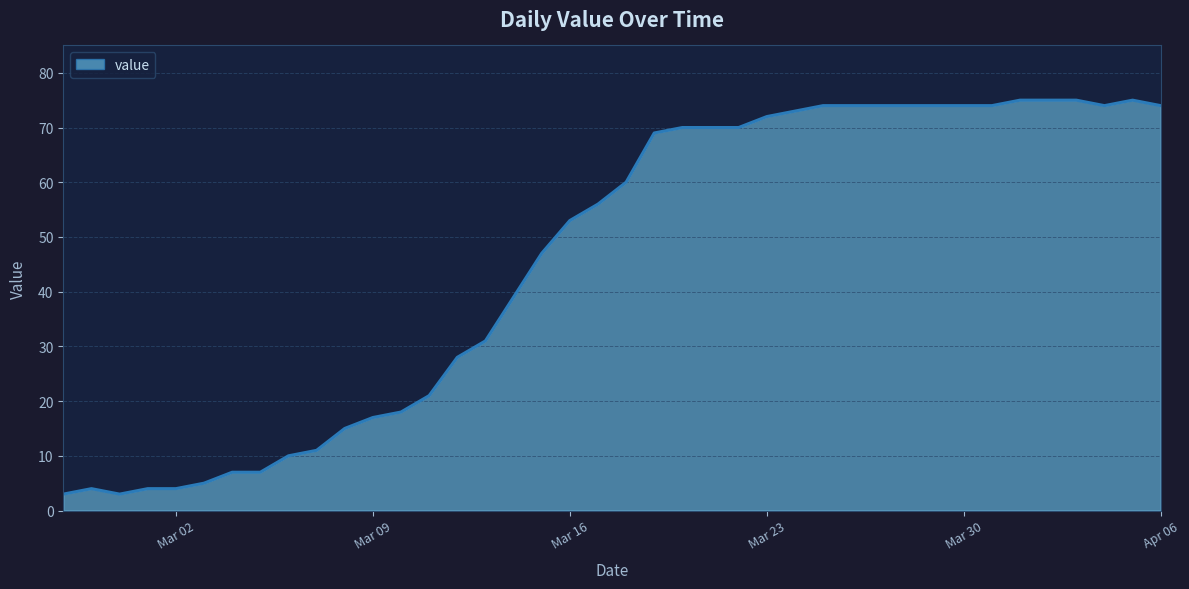

What is the maximum value shown in the chart?

75